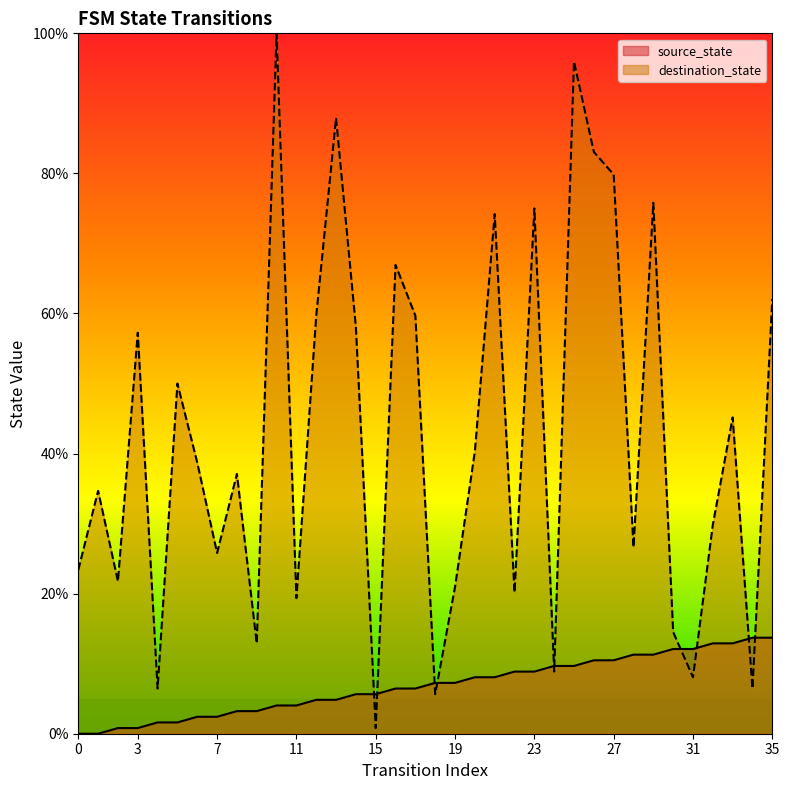

List the labels in order of destination_state value, smallest first.

15, 18, 4, 34, 31, 24, 9, 30, 11, 22, 19, 2, 0, 7, 28, 32, 1, 8, 6, 20, 33, 5, 3, 14, 12, 17, 35, 16, 21, 23, 29, 27, 26, 13, 25, 10